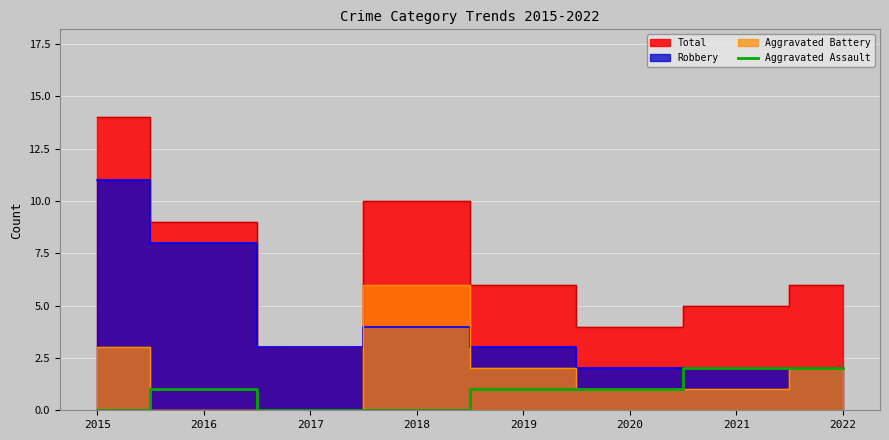

Is it true that Aggravated Assault equals 2 at 2022?

True